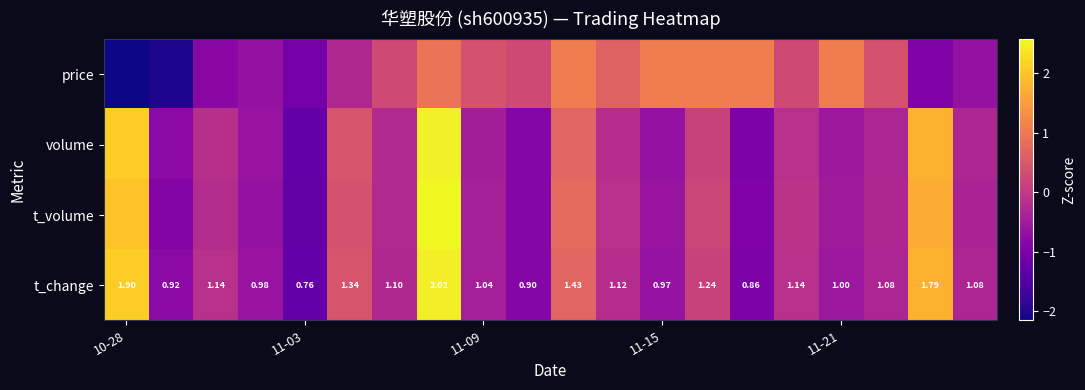

How many values in the volume series exceed 0?

6